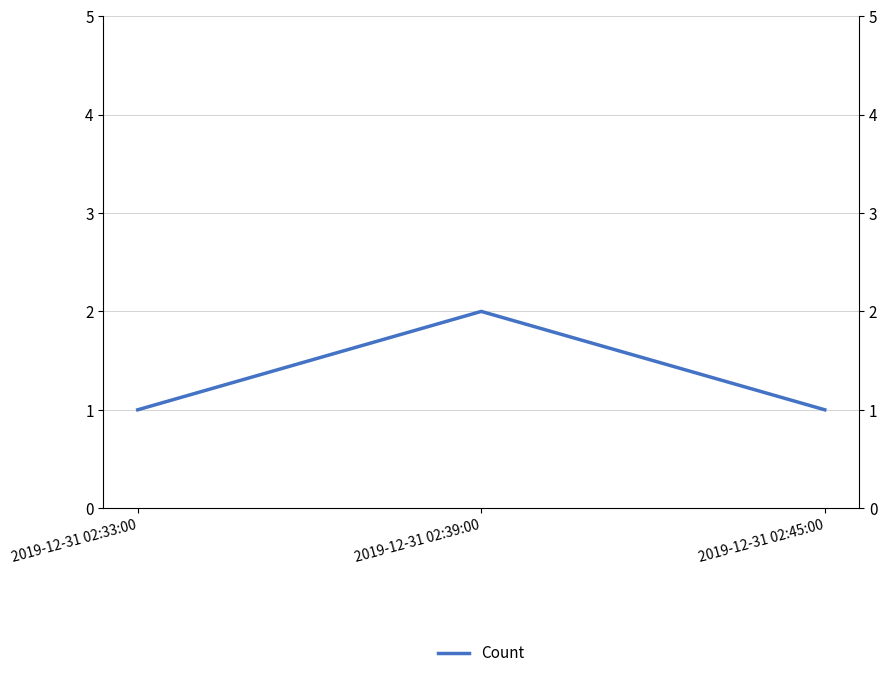

What is the approximate value at 2019-12-31 02:33:00?

1